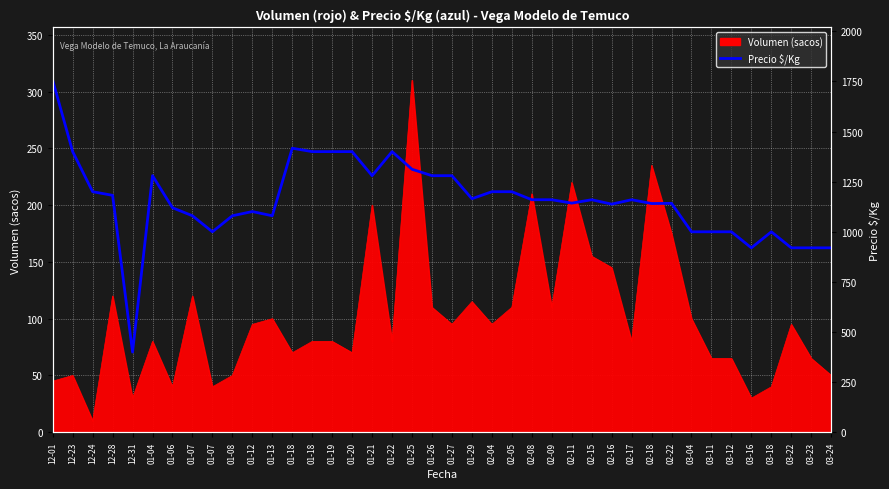

Between 01-07 and 01-04, which is larger?

01-04